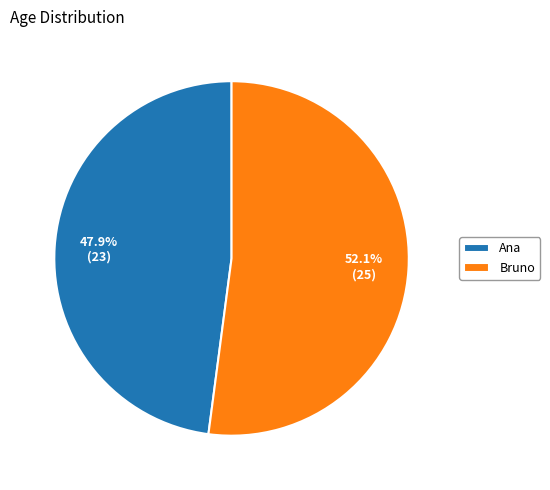

How many slices are in this pie chart?

2